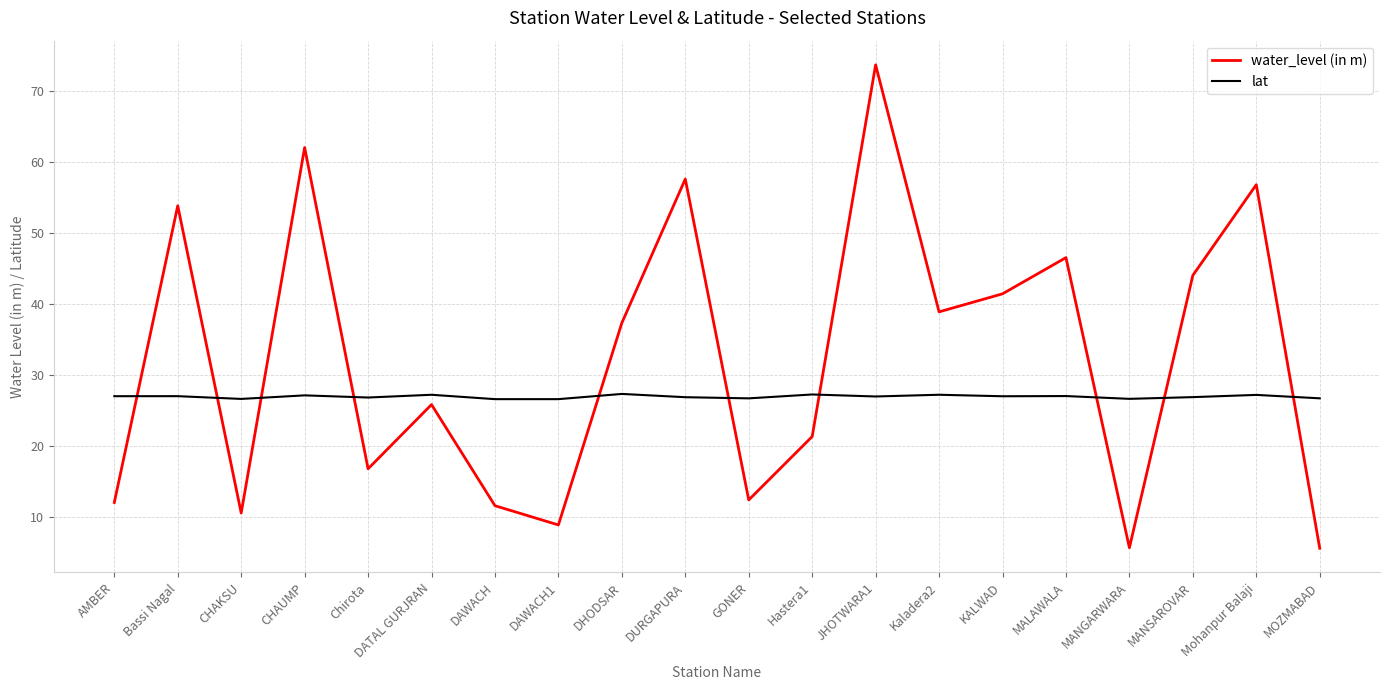

What is the minimum value for water_level (in m)?

5.6